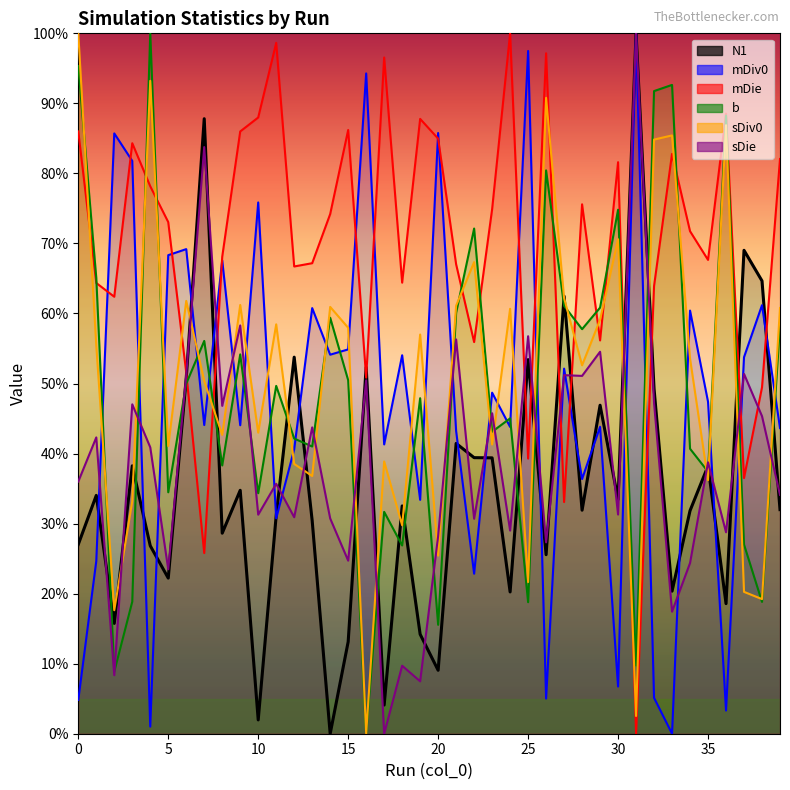

What is the sum of all sDiv0 values?

2040.4